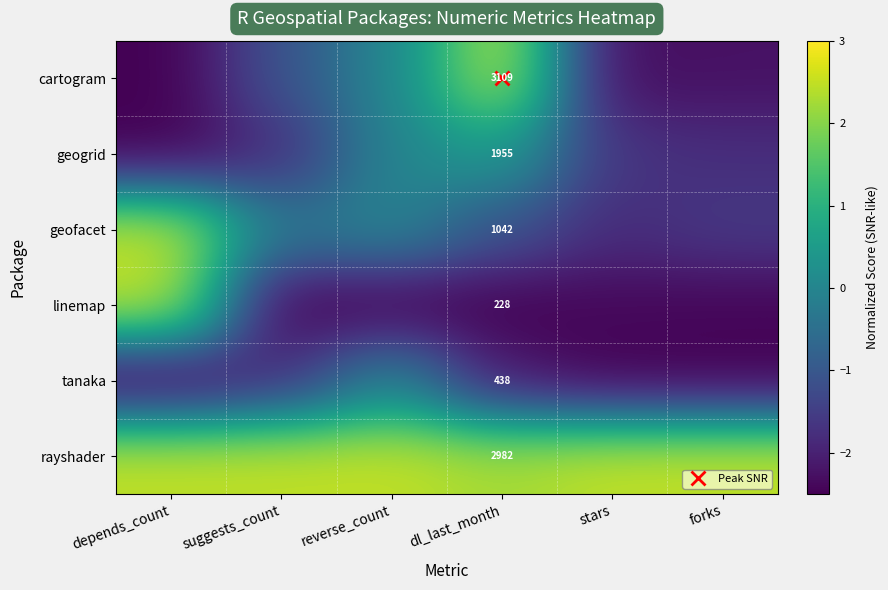

How many data points in geogrid are less than -1?

4